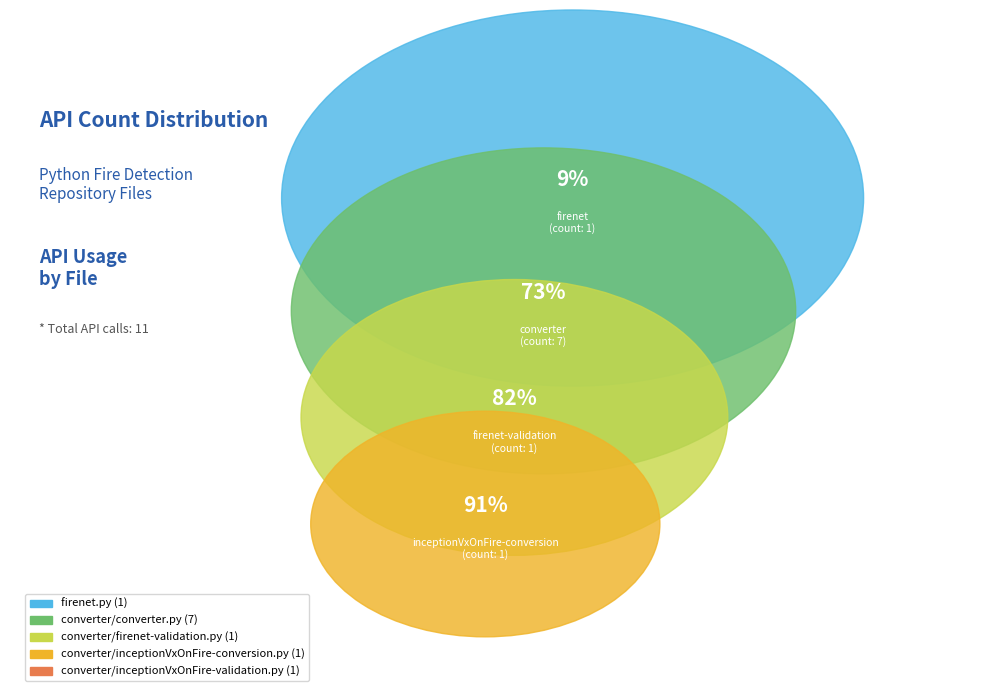

Does any single category account for the majority?

Yes